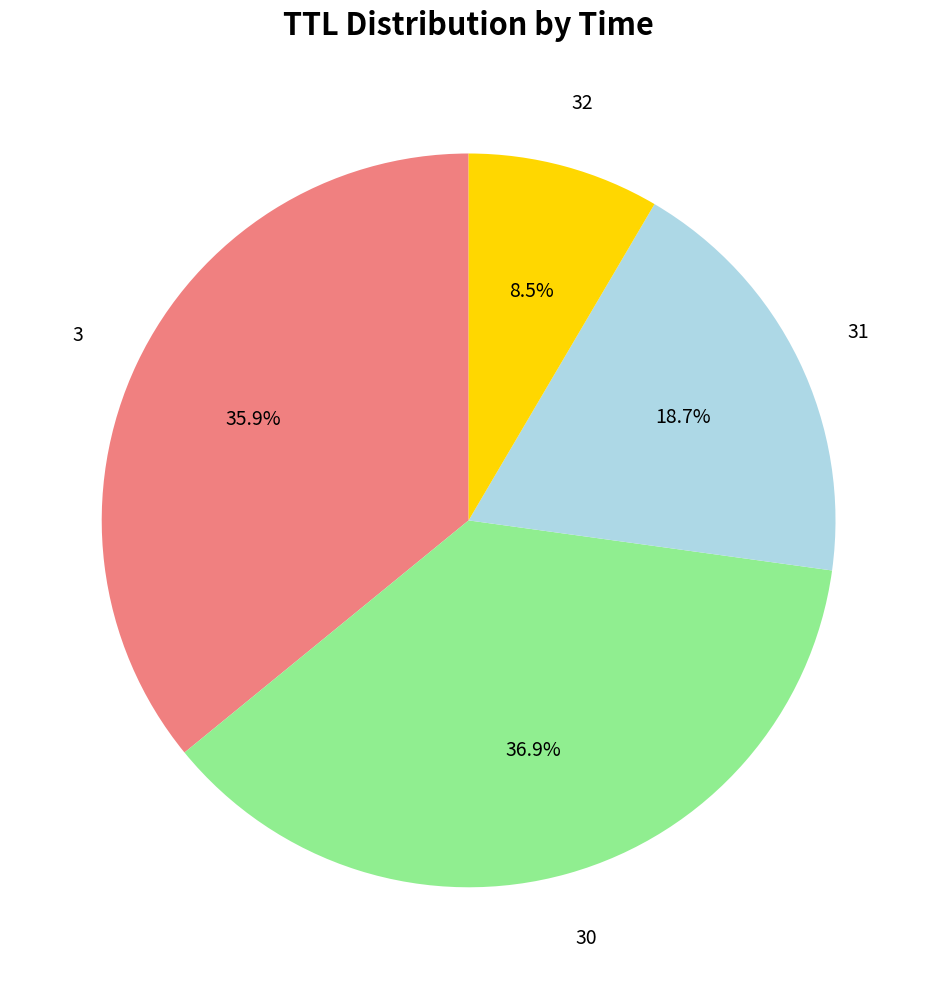

How many segments does this pie chart have?

4